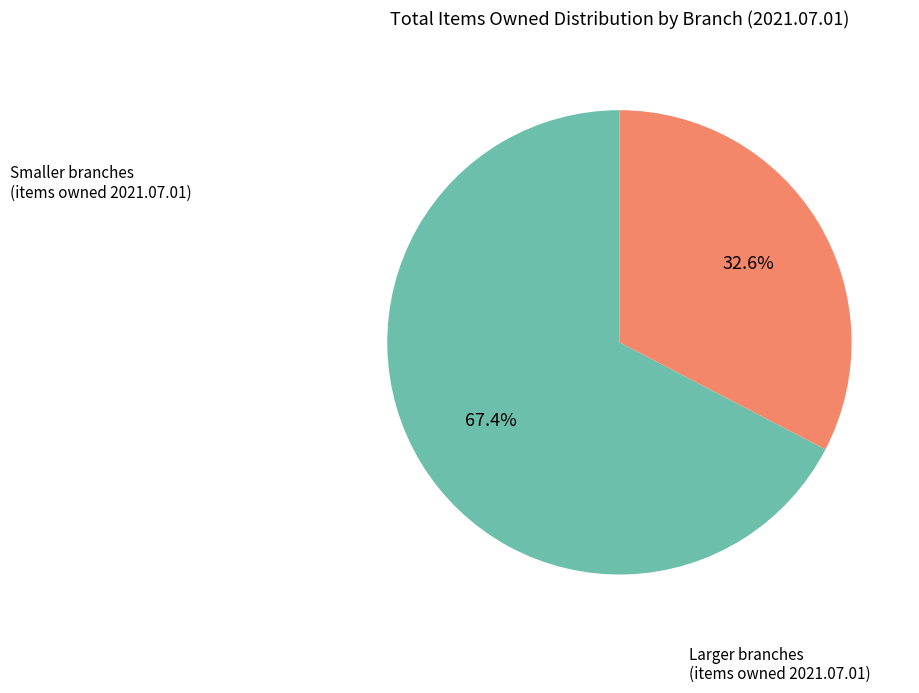

How many segments does this pie chart have?

2